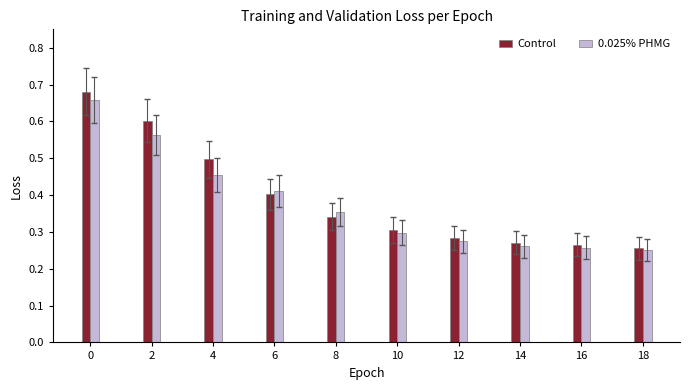

Which series has the widest spread of values?

Control